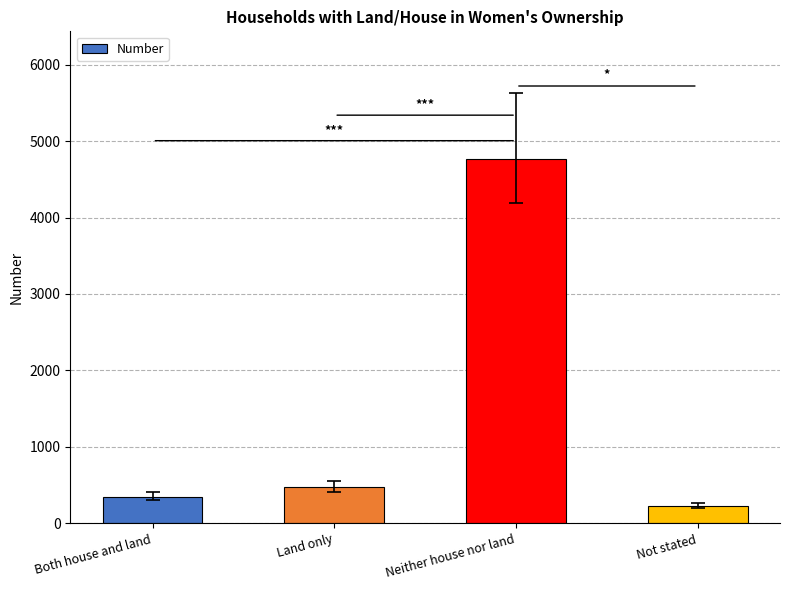

Is it true that the value at Both house and land is 618?

False